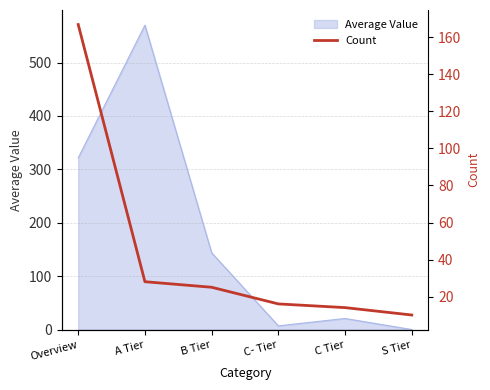

At which label is Average Value closest to 285?

Overview